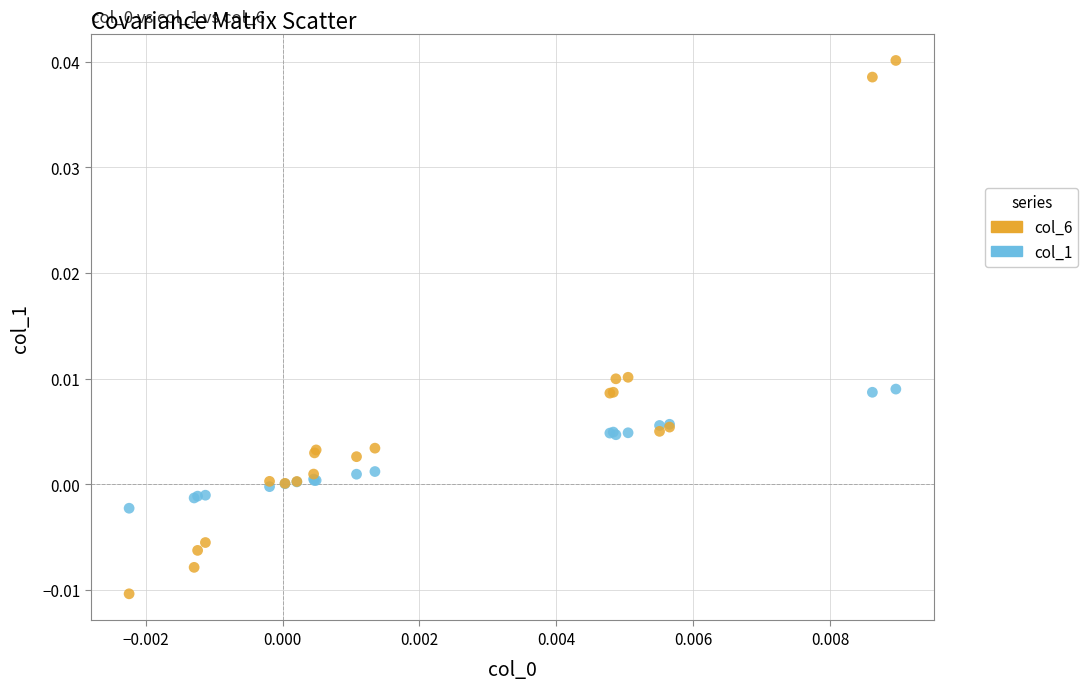

What are all the series names shown in the legend?

col_6, col_1